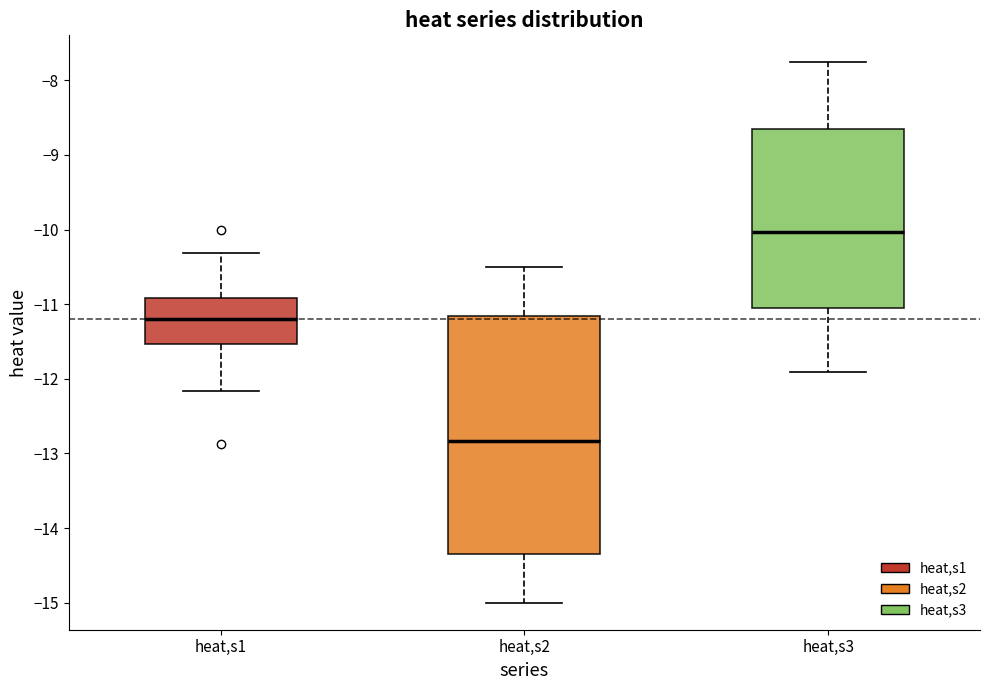

Reading left to right, transcribe this box plot: for each box, give where its median line is, the range the box spans, and where its two whiskers end, as read against the y-axis. The values are not printed on the chart, so give them approximately, as read against the axis.

heat,s1: median -11.2, box -11.5 to -10.9, whiskers -12.2 to -10.3
heat,s2: median -12.8, box -14.3 to -11.2, whiskers -15.0 to -10.5
heat,s3: median -10.0, box -11.1 to -8.6, whiskers -11.9 to -7.8